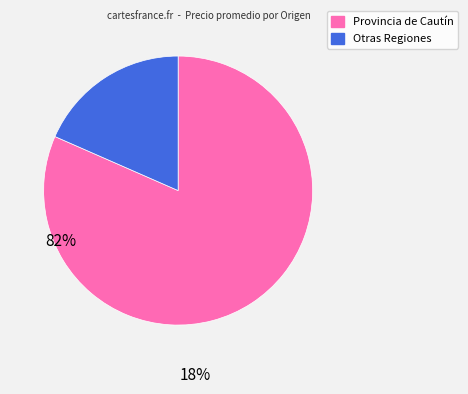

Is there a majority slice in this chart?

Yes